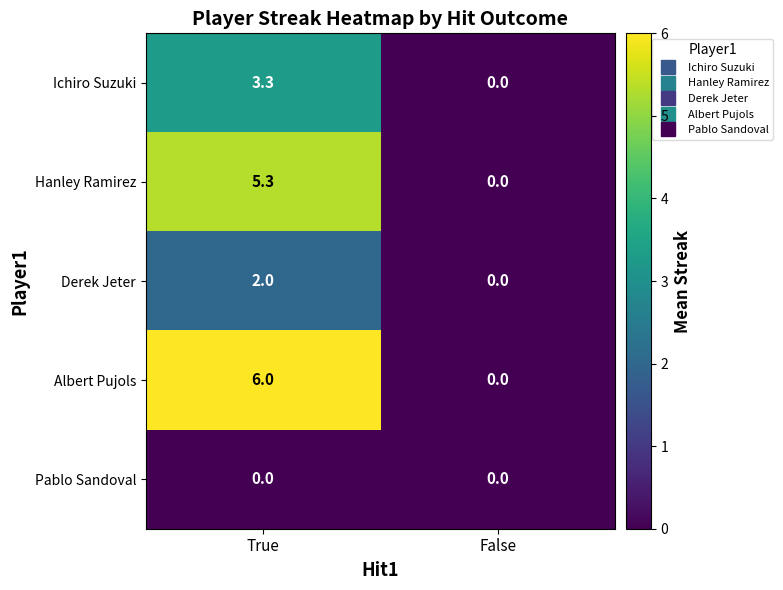

Which series has the largest range (max minus min)?

Albert Pujols